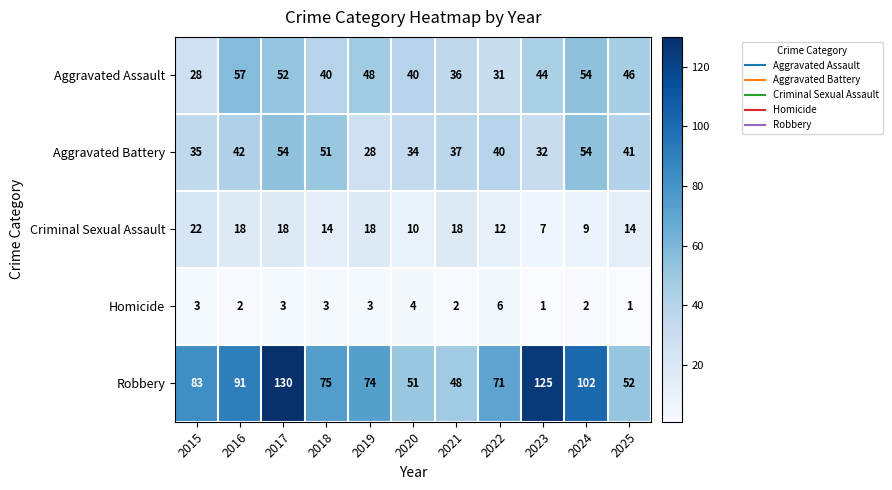

List the series in order of their peak value, highest first.

Robbery, Aggravated Assault, Aggravated Battery, Criminal Sexual Assault, Homicide